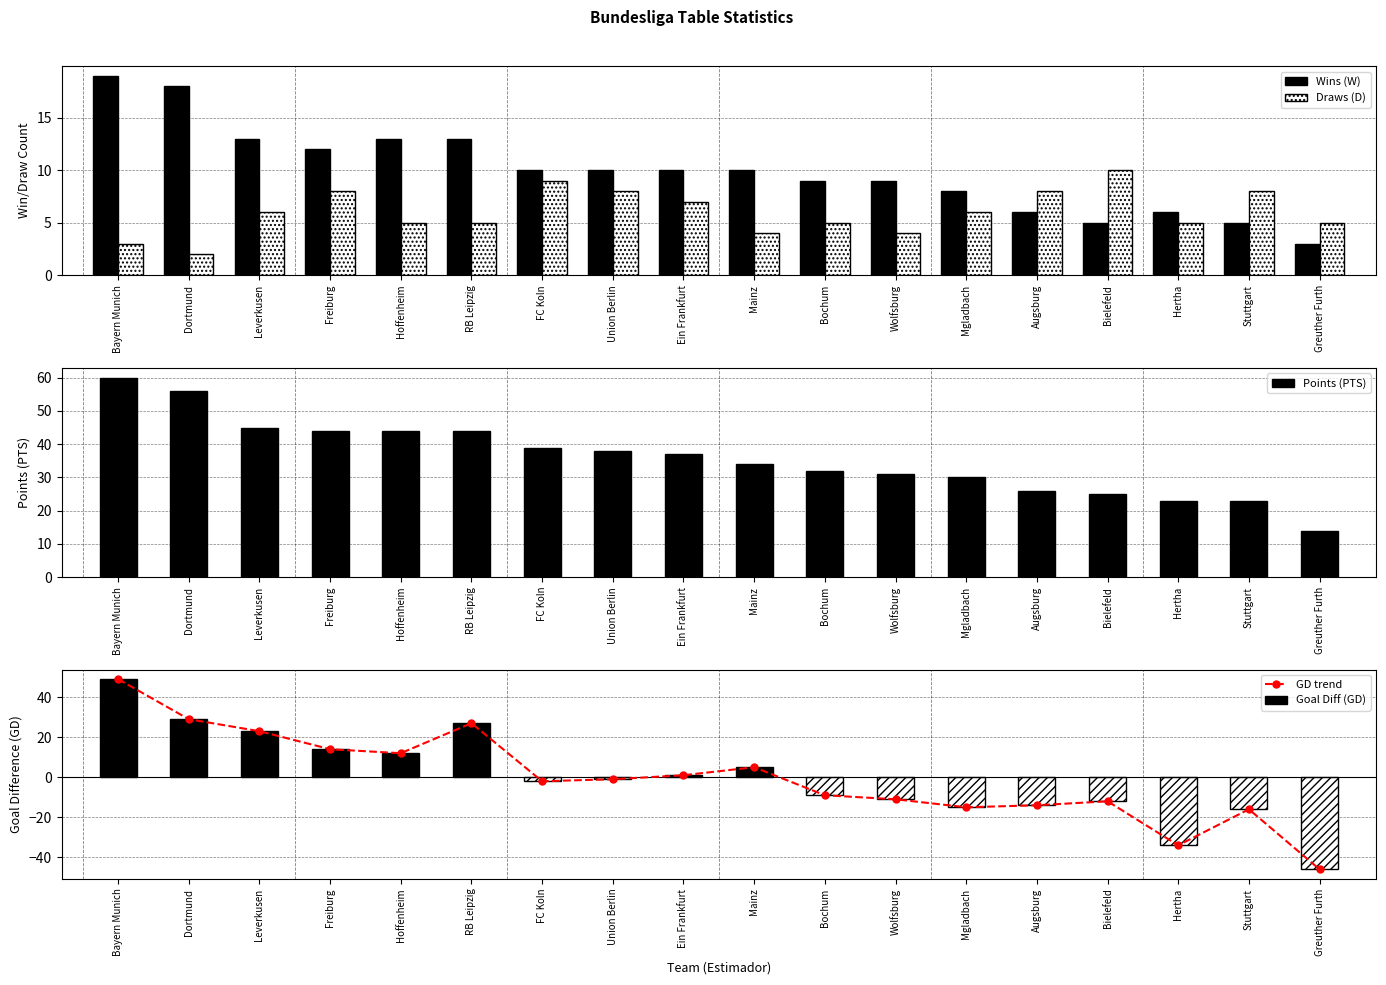

True or false: Points (PTS) has a value of 32 at Bochum.

True